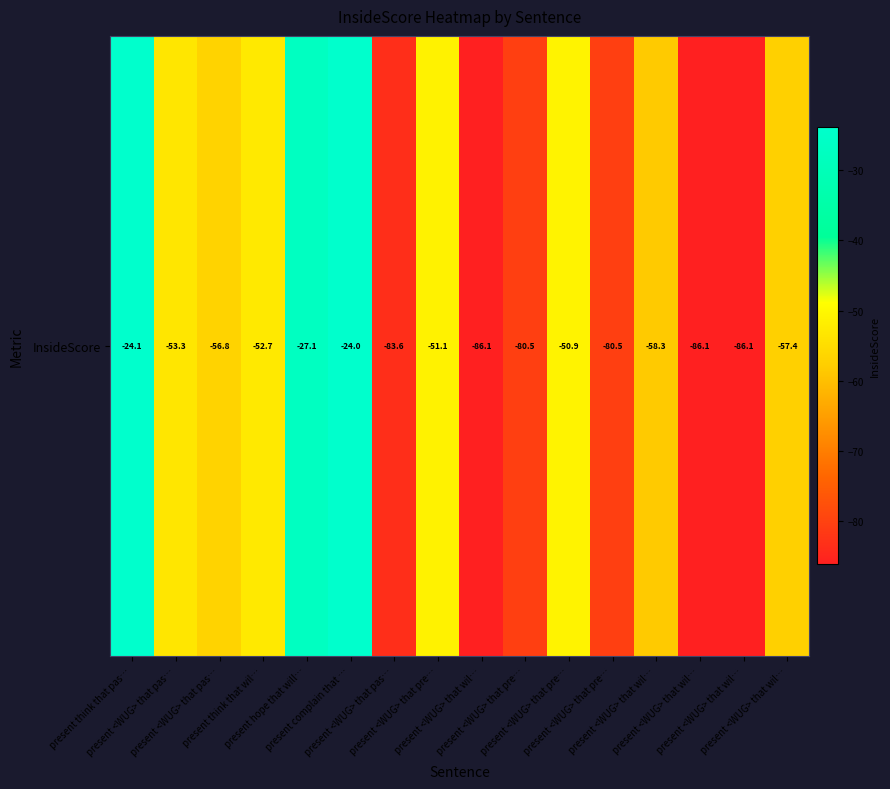

The chart shows a value of -11.0 at present complain that …. True or false?

False